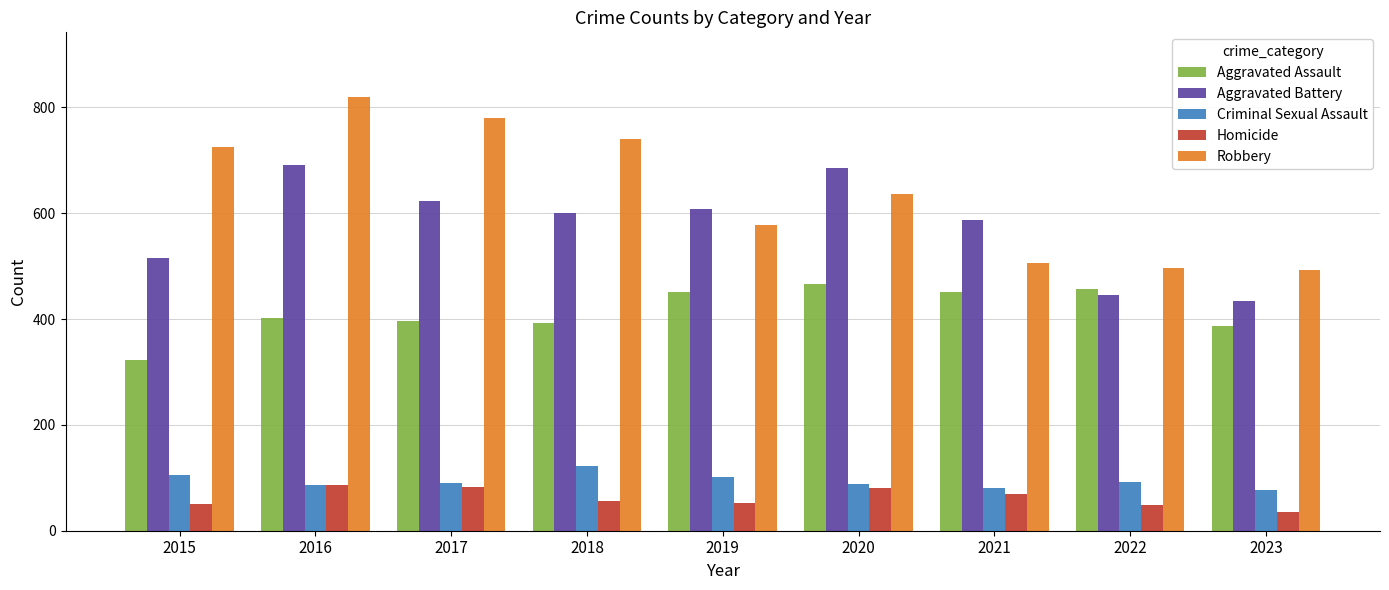

What value does the Criminal Sexual Assault series have at 2022, to the nearest 10?

90